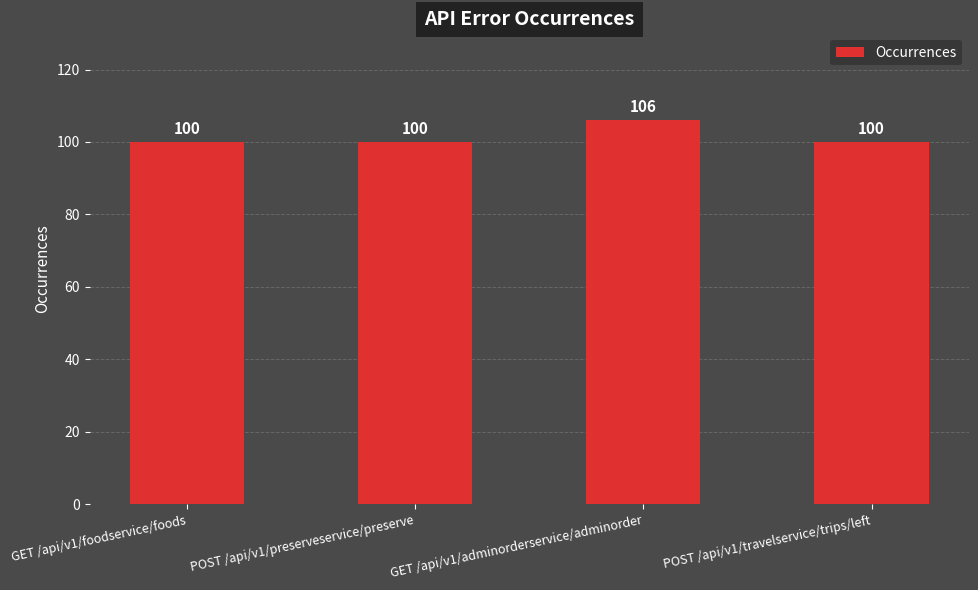

What is the value of the 1st bar from the left?

100